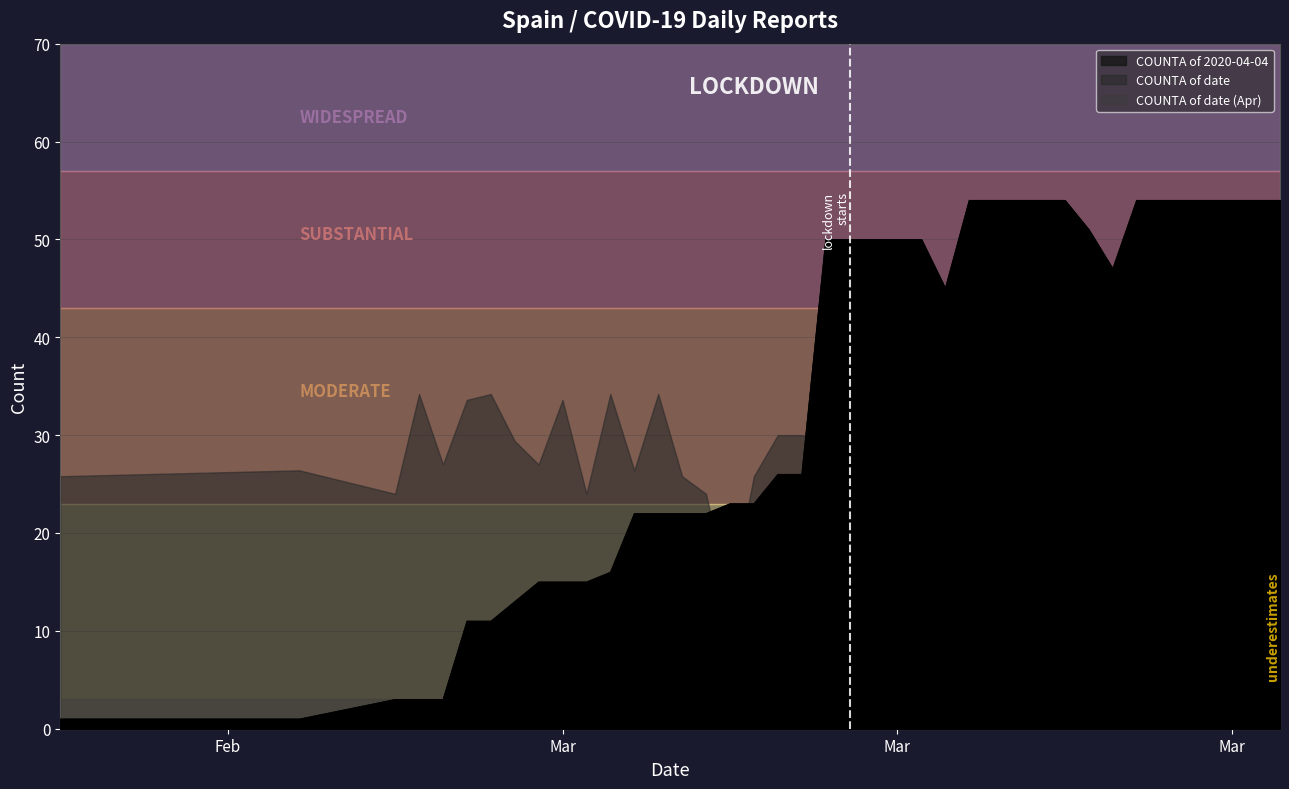

What is the sum of the COUNTA of date (Apr) values at 2020-03-06 and 2020-03-04?

2